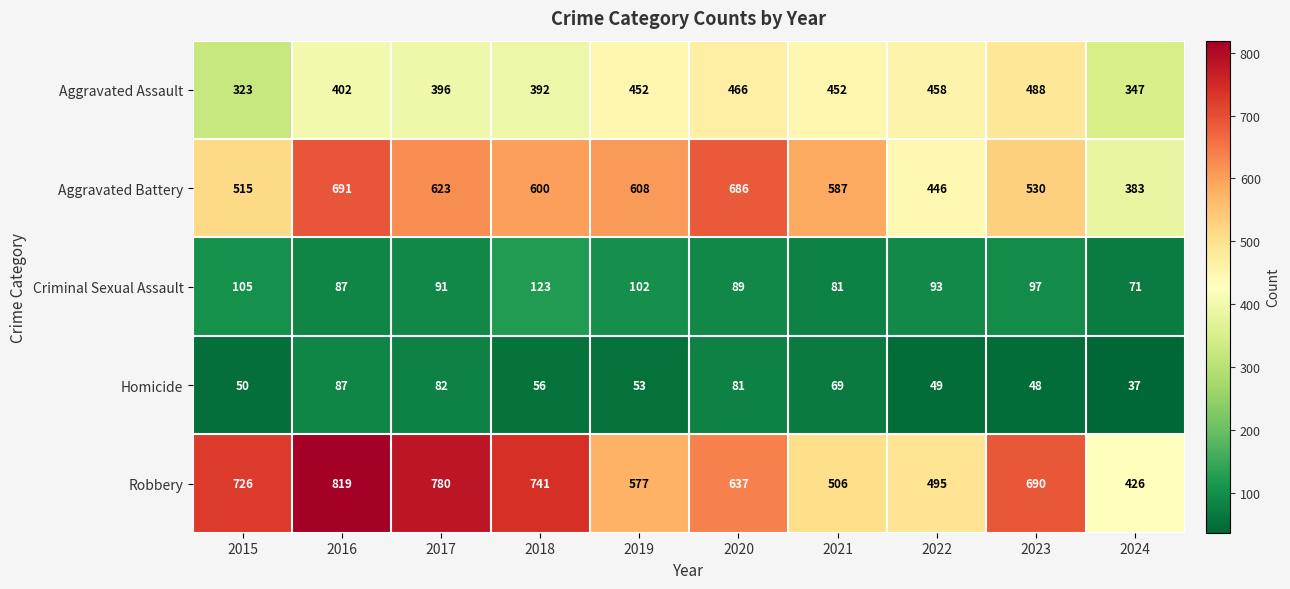

Between 2021 and 2023, which series saw the biggest shift?

Robbery